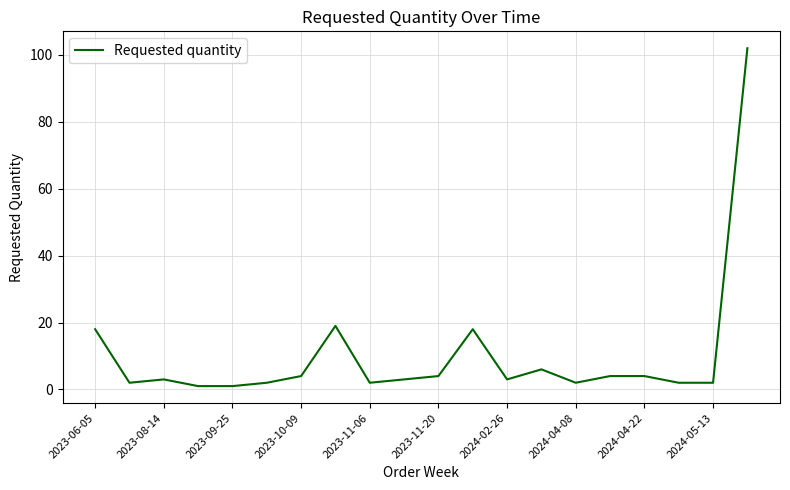

What is the difference between the maximum and minimum values?

101